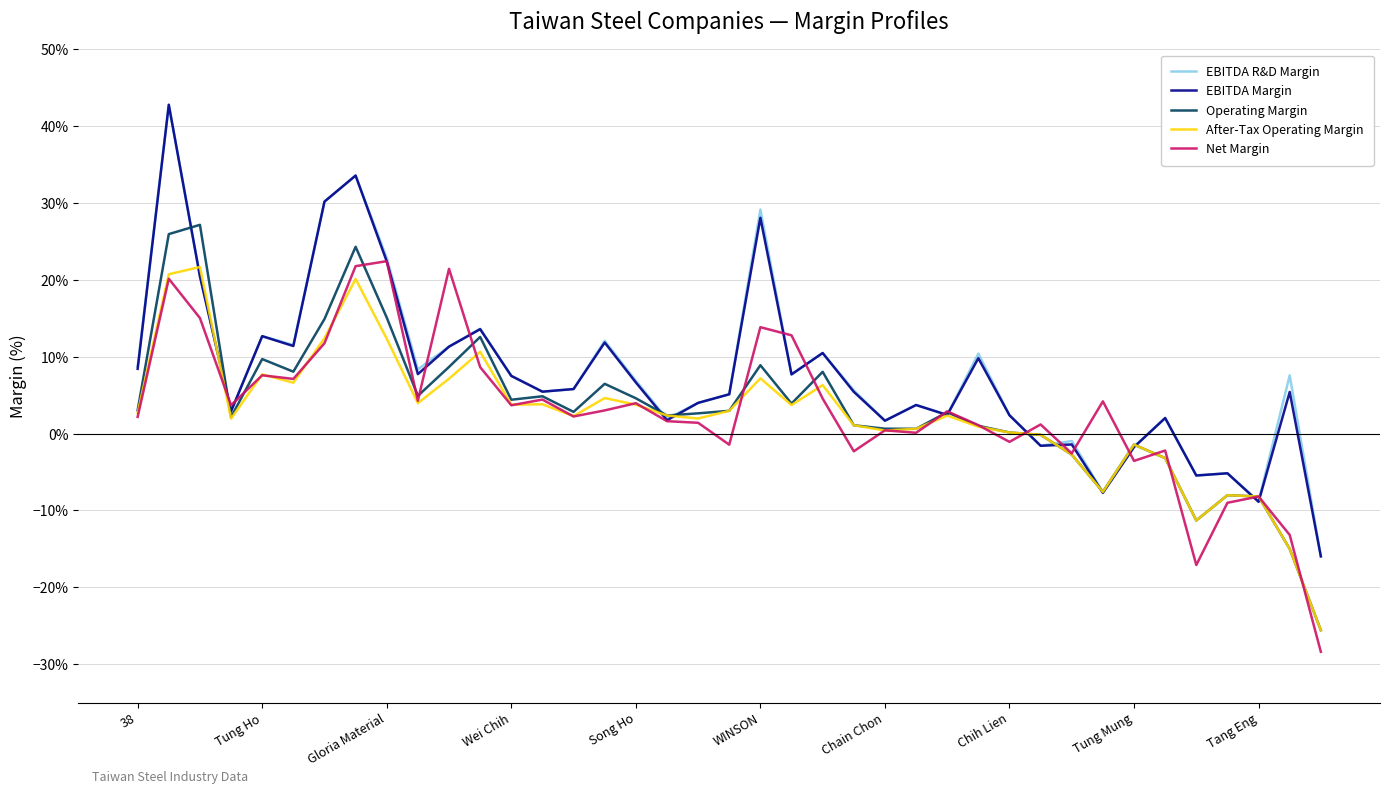

Is this an area chart (filled region under the line)?

No